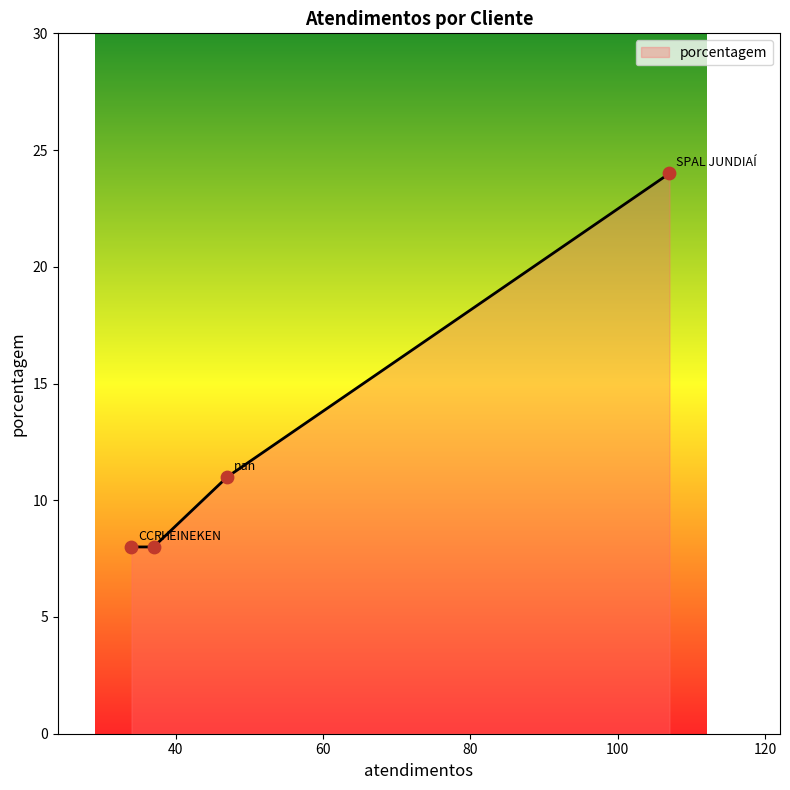

What is the minimum value shown in the chart?

8